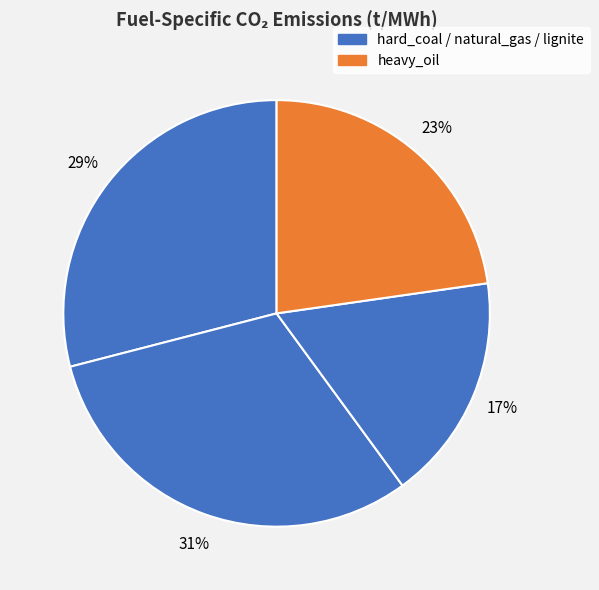

Which slice is the smallest?

natural_gas